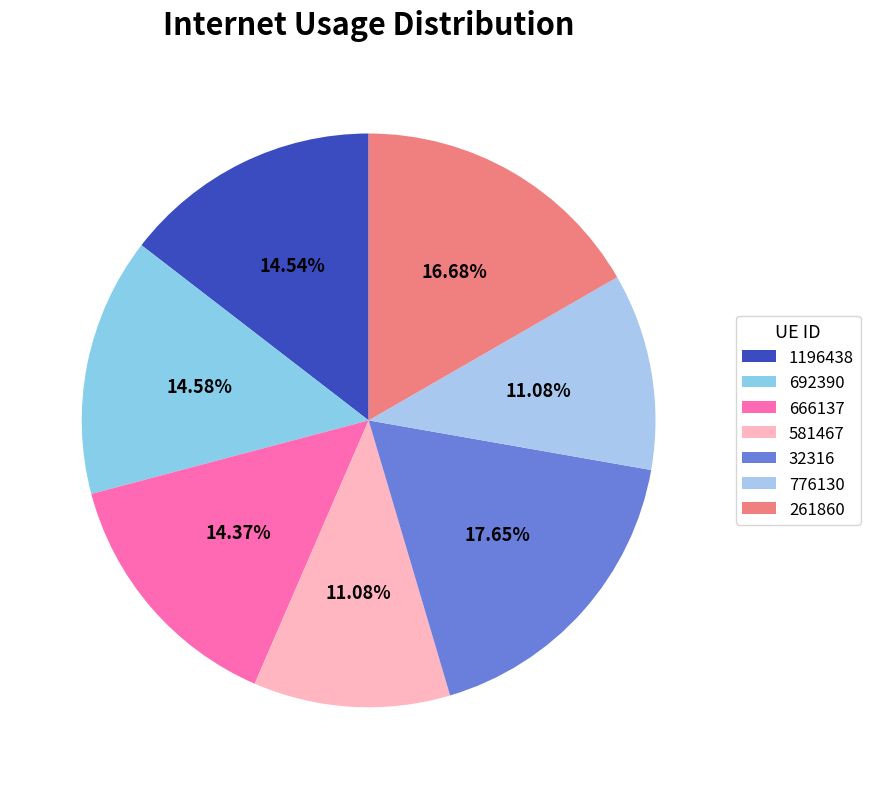

Rank the categories by value from lowest to highest.

776130, 581467, 666137, 1196438, 692390, 261860, 32316